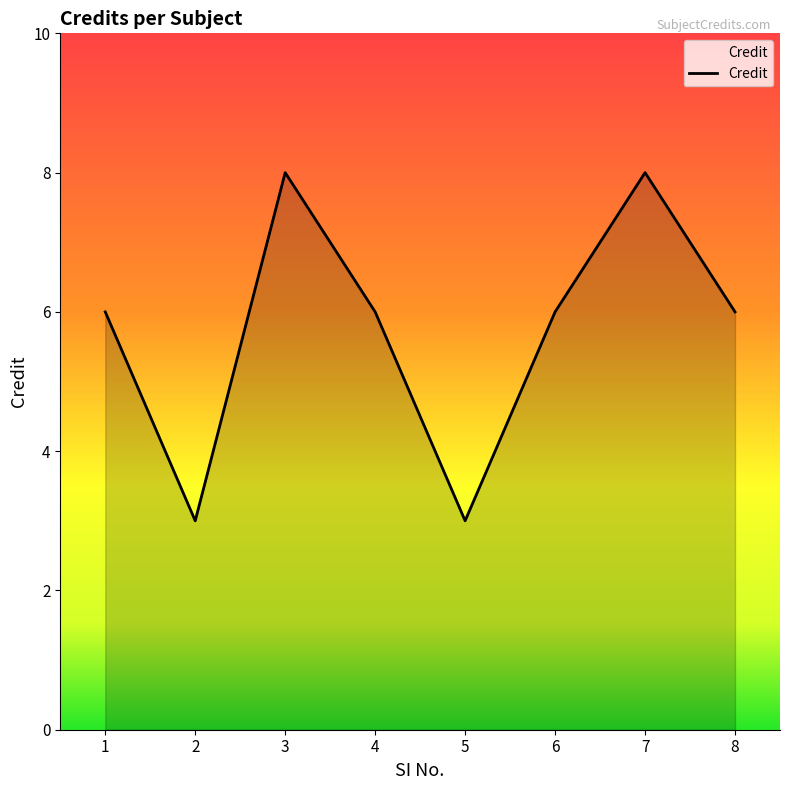

Count the values in the range 6 to 8.

6